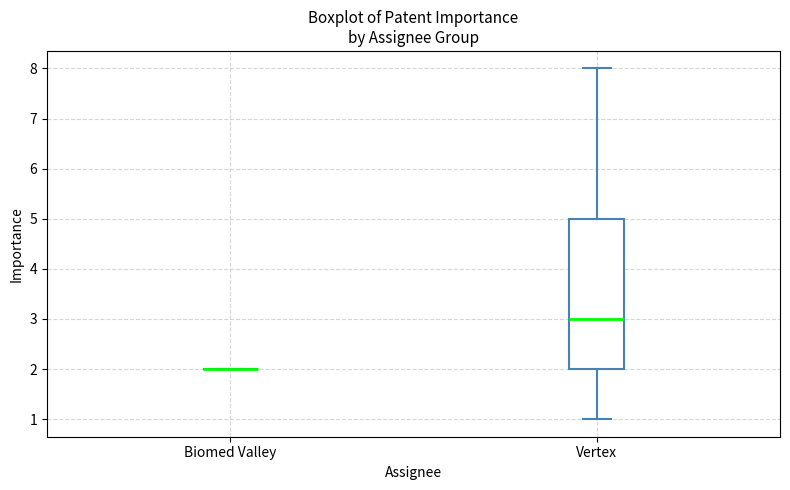

Where does the median line of the box for Vertex sit on the y-axis? The values are not printed on the chart, so give them approximately, as read against the axis.

3